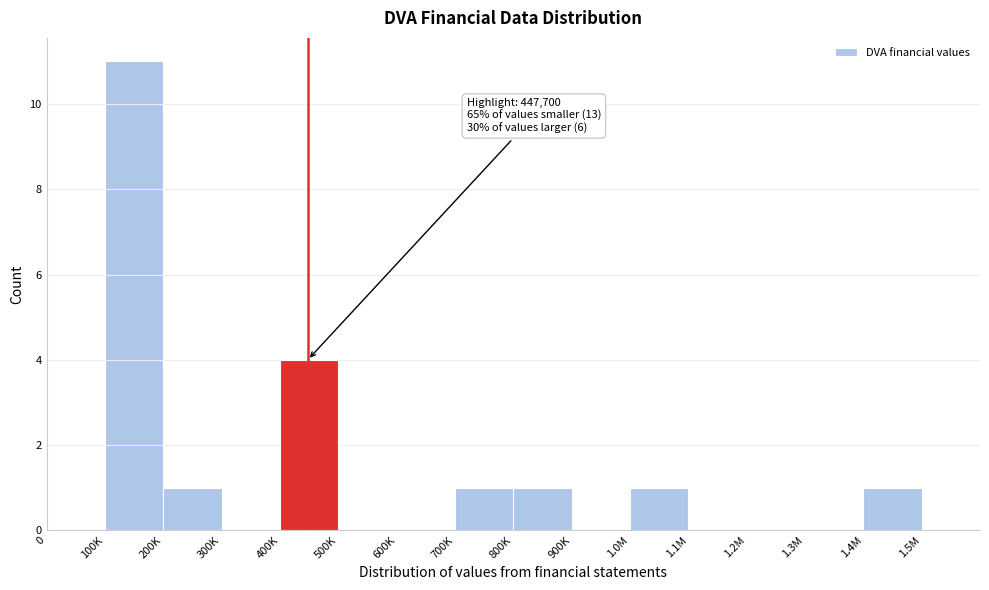

Reading right to left, extract all data points from this chart.

1.5M=0	1.4M=1	1.3M=0	1.2M=0	1.1M=0	1.0M=1	900K=0	800K=1	700K=1	600K=0	500K=0	400K=4	300K=0	200K=1	100K=11	0=0